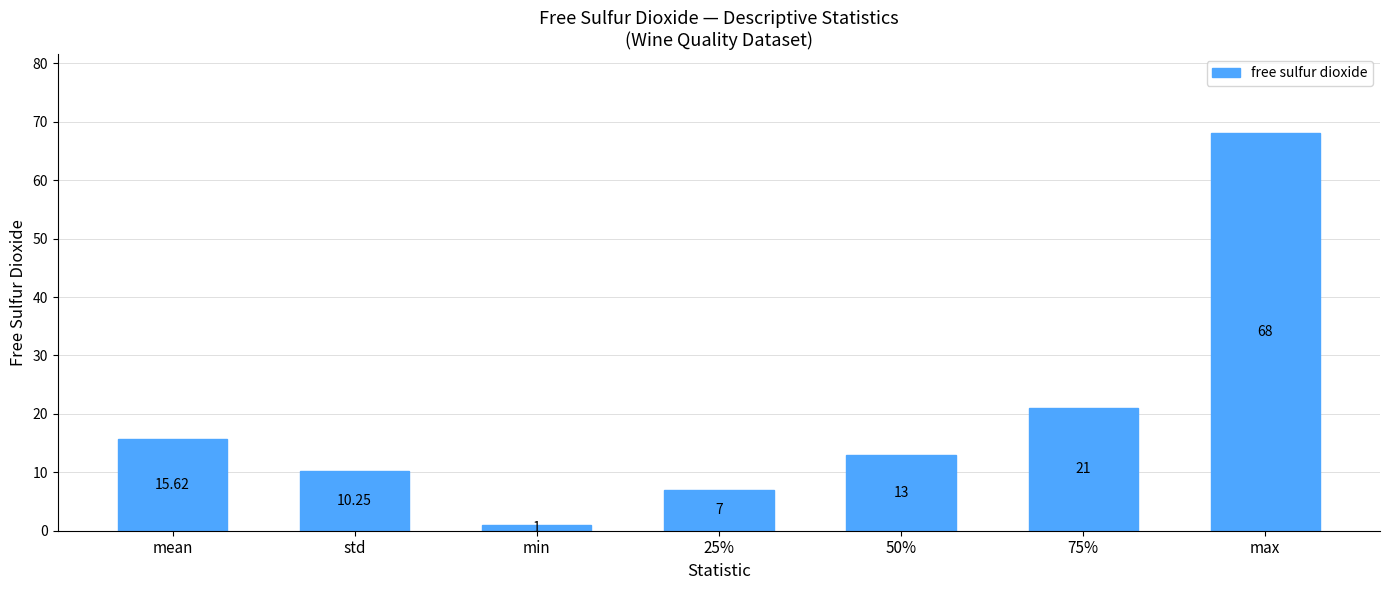

The value at 50% is 22.3. True or false?

False